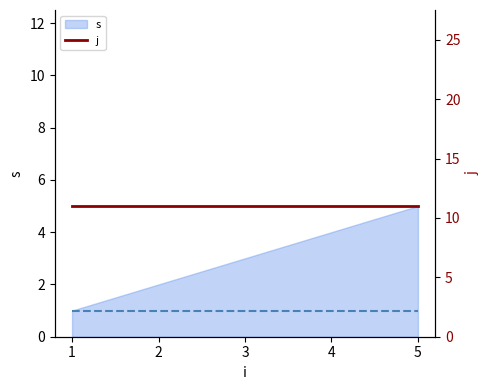

True or false: y has more than 1 interior local peaks.

False